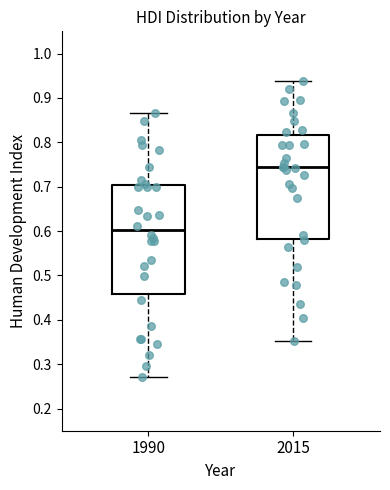

Where is the lower edge of the box at x = 2015 on the y-axis? The values are not printed on the chart, so give them approximately, as read against the axis.

0.58